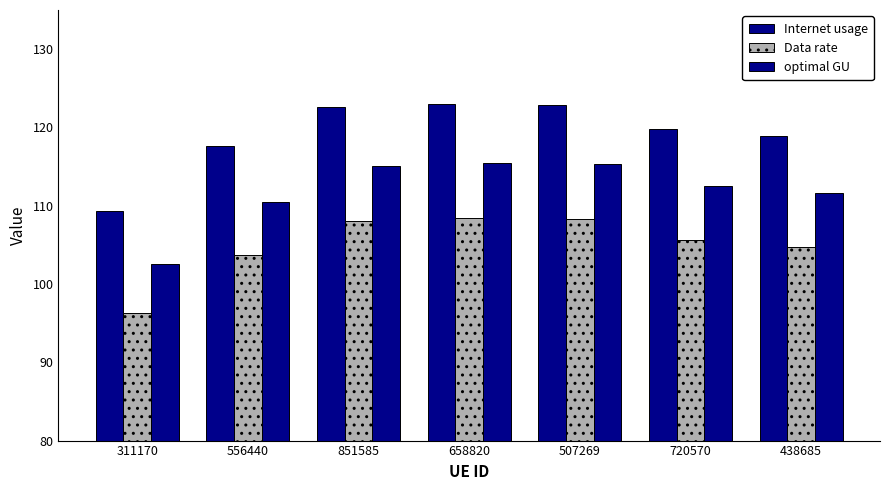

Count the number of categories in the chart.

7